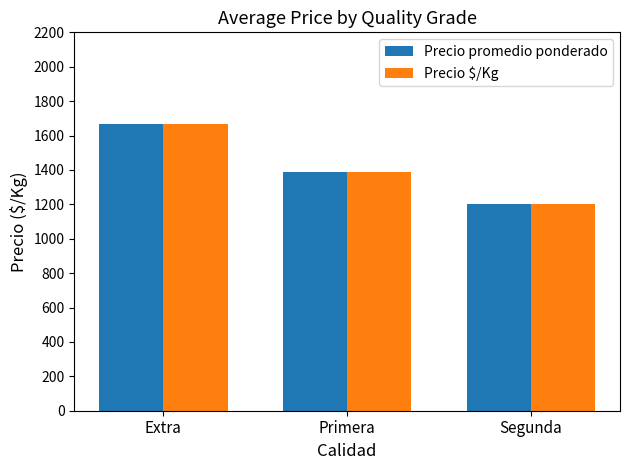

What is the sum of the Precio $/Kg values at Segunda and Extra?

2866.7